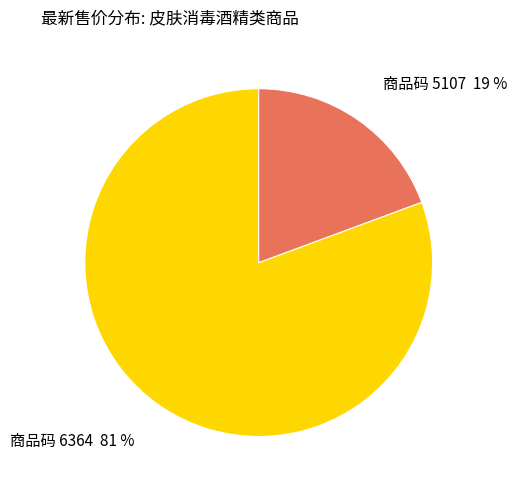

To the nearest percent, what portion does 商品码 5107 19 % represent?

19%